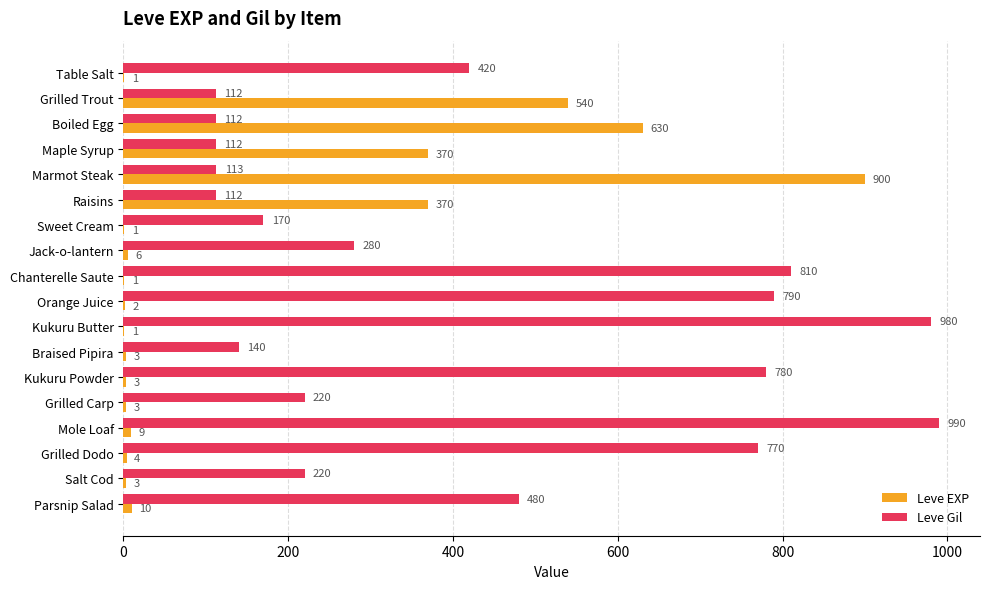

At which category is the sum across all series the highest?

Marmot Steak